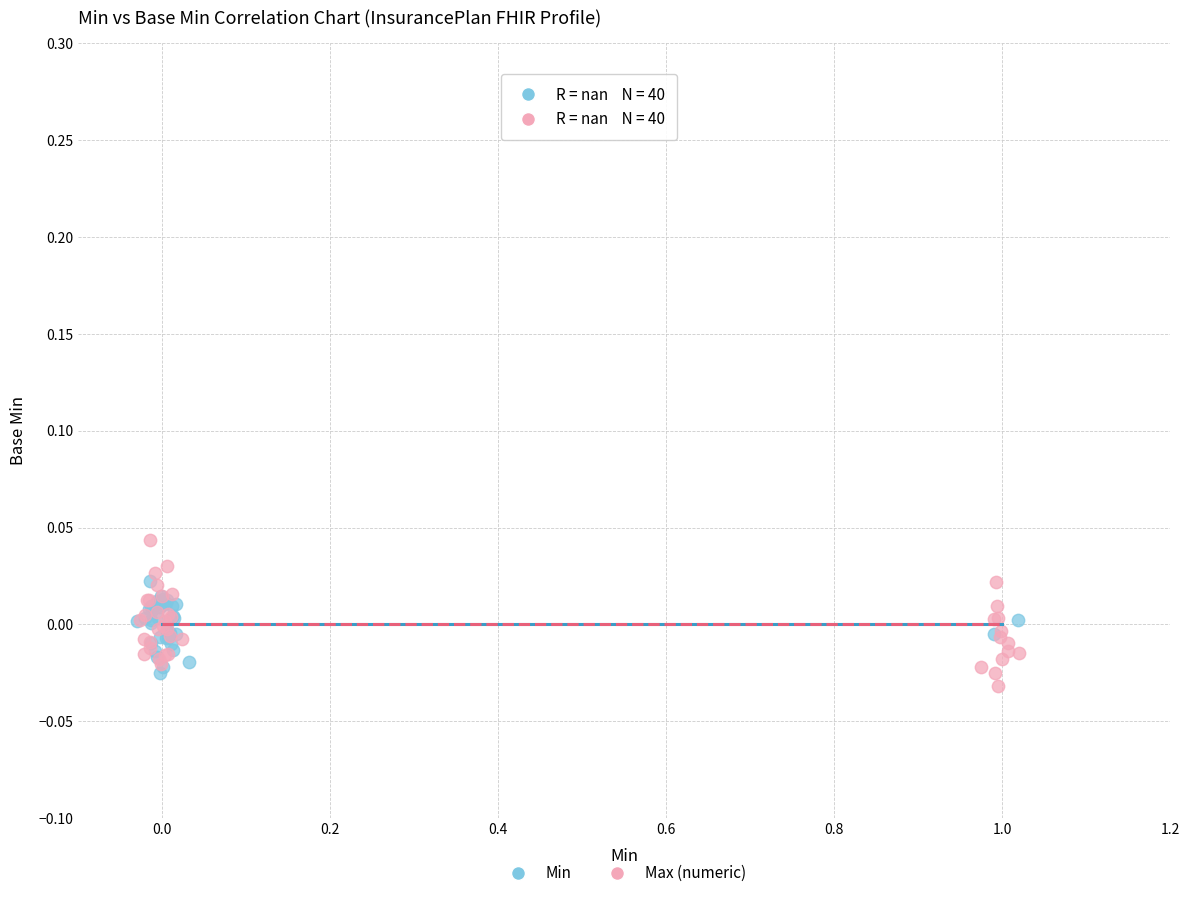

Which series reaches the minimum Y coordinate?

Max (numeric)